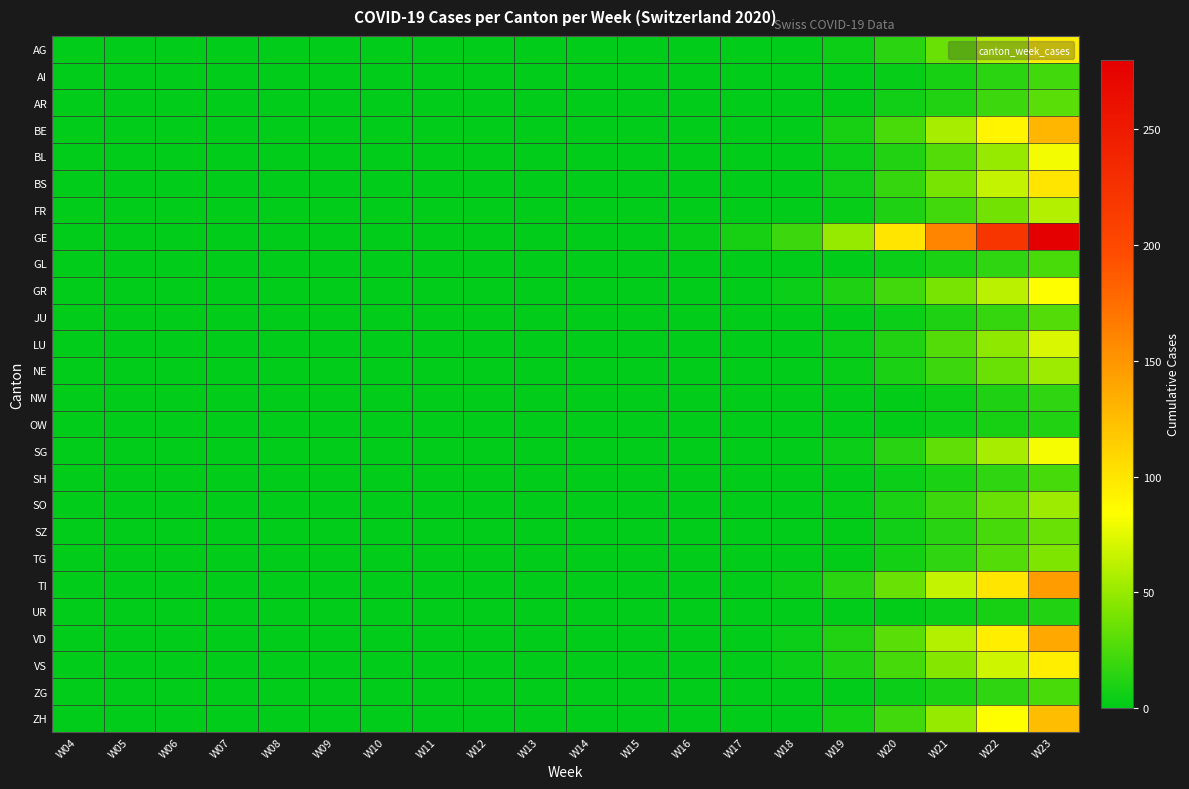

Count the number of data series in this chart.

26